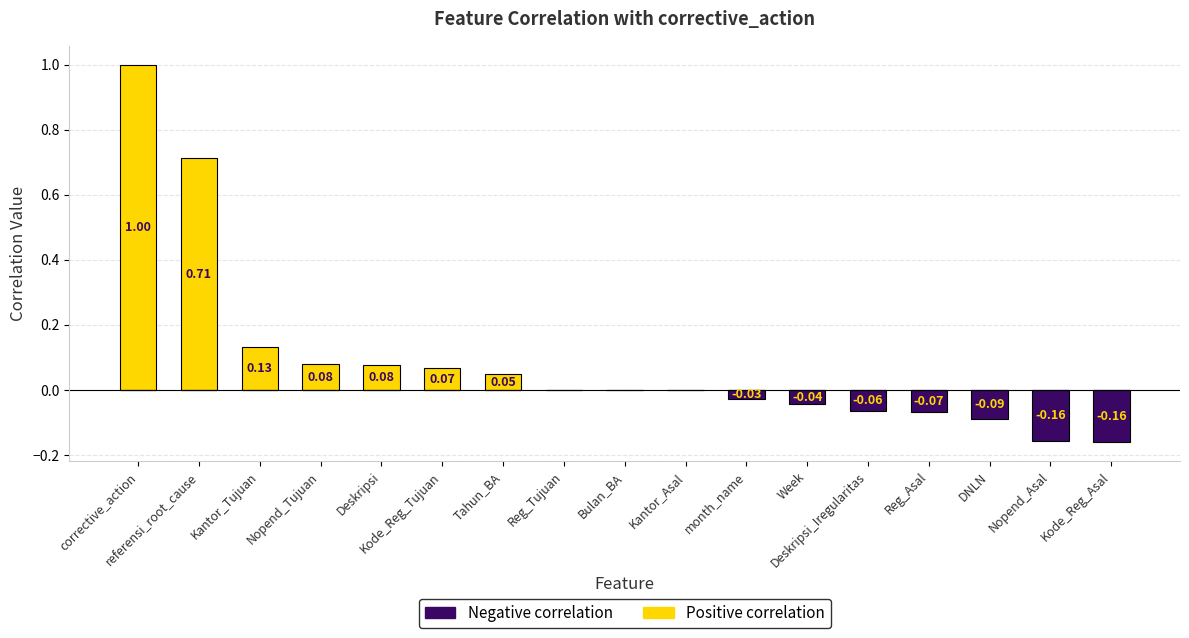

Reading right to left, transcribe all the data shown in this chart.

Positive correlation: Kode_Reg_Asal=0.0	Nopend_Asal=0.0	DNLN=0.0	Reg_Asal=0.0	Deskripsi_Iregularitas=0.0	Week=0.0	month_name=0.0	Kantor_Asal=0.0	Bulan_BA=0.0	Reg_Tujuan=0.0	Tahun_BA=0.0	Kode_Reg_Tujuan=0.1	Deskripsi=0.1	Nopend_Tujuan=0.1	Kantor_Tujuan=0.1	referensi_root_cause=0.7	corrective_action=1.0
Negative correlation: Kode_Reg_Asal=-0.2	Nopend_Asal=-0.2	DNLN=-0.1	Reg_Asal=-0.1	Deskripsi_Iregularitas=-0.1	Week=-0.0	month_name=-0.0	Kantor_Asal=-0.0	Bulan_BA=-0.0	Reg_Tujuan=-0.0	Tahun_BA=0.0	Kode_Reg_Tujuan=0.0	Deskripsi=0.0	Nopend_Tujuan=0.0	Kantor_Tujuan=0.0	referensi_root_cause=0.0	corrective_action=0.0